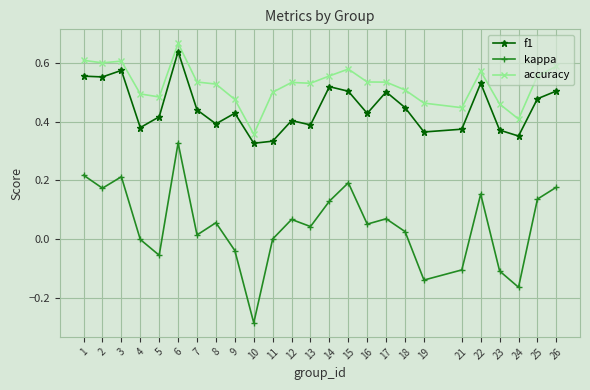

Which series has the largest range (max minus min)?

kappa